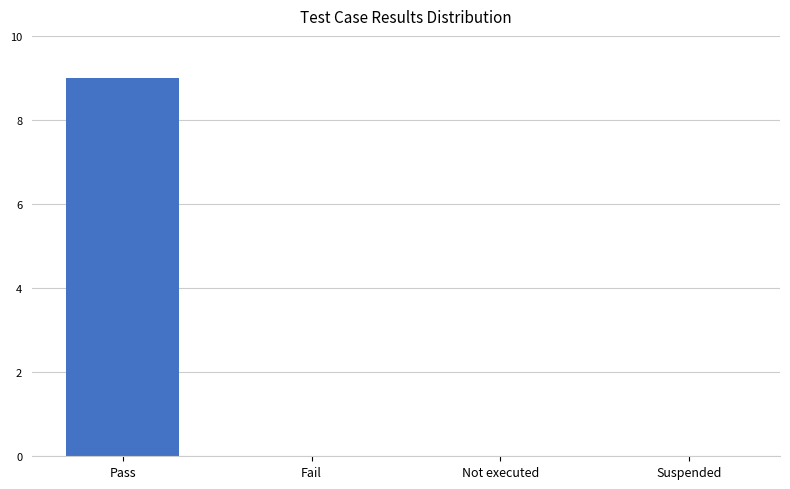

What is the greatest value displayed?

9